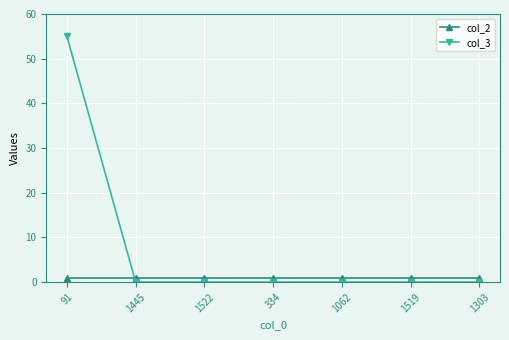

True or false: col_3 has more than 2 points higher than both neighbors.

False